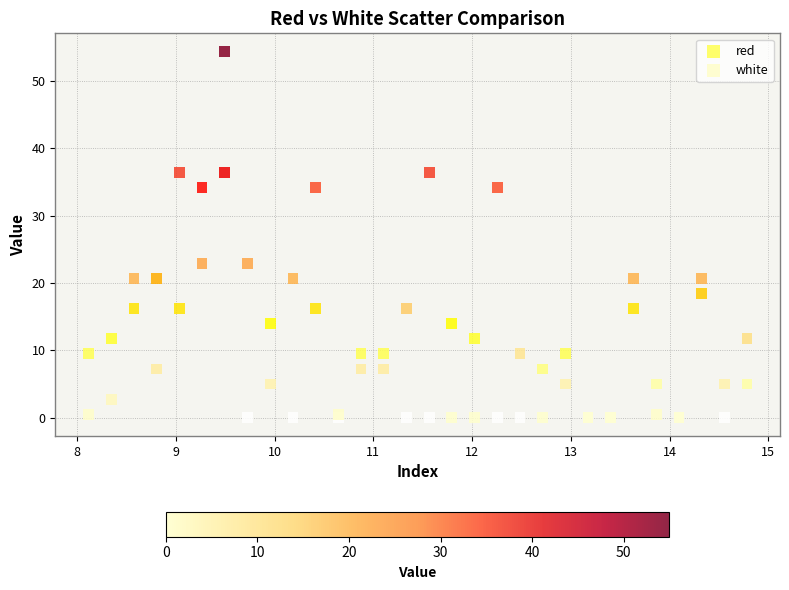

Which series reaches the maximum Y coordinate?

white